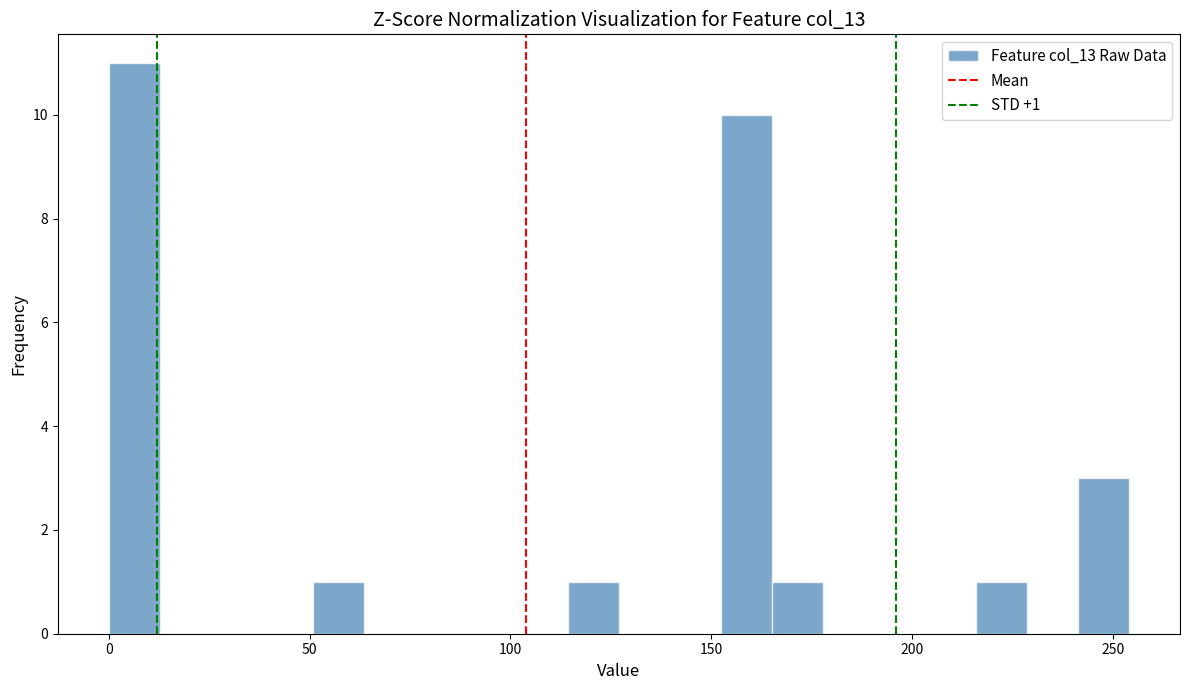

Around what value on the x-axis is the tallest bar? Give the approximate position of its centre, as read against the axis.

5